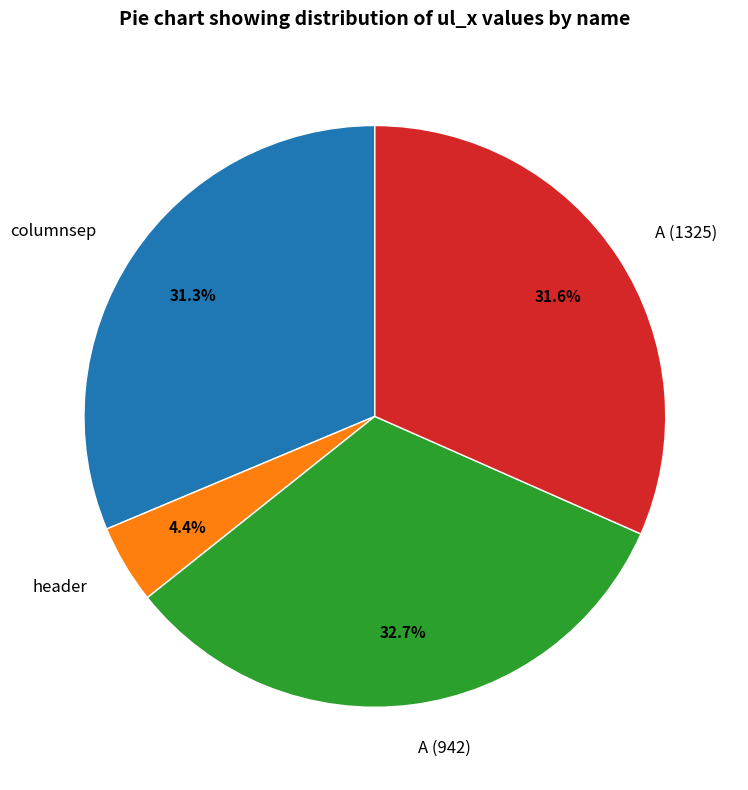

To the nearest percent, what portion does columnsep represent?

31%